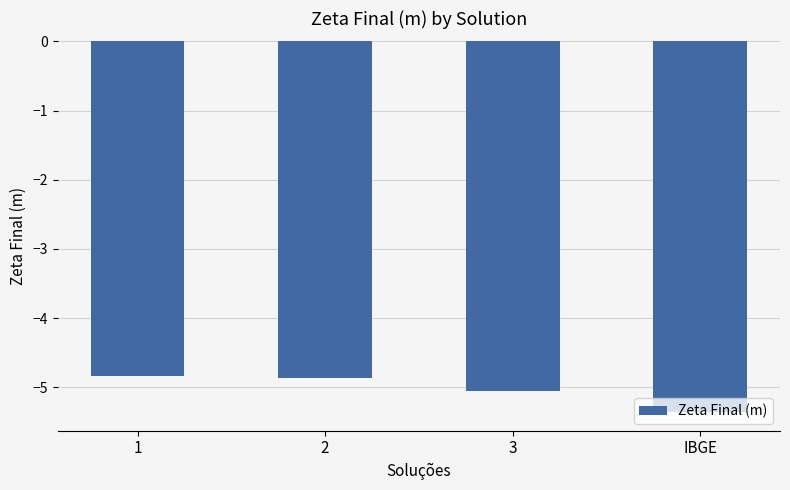

What is the greatest value displayed?

-4.8